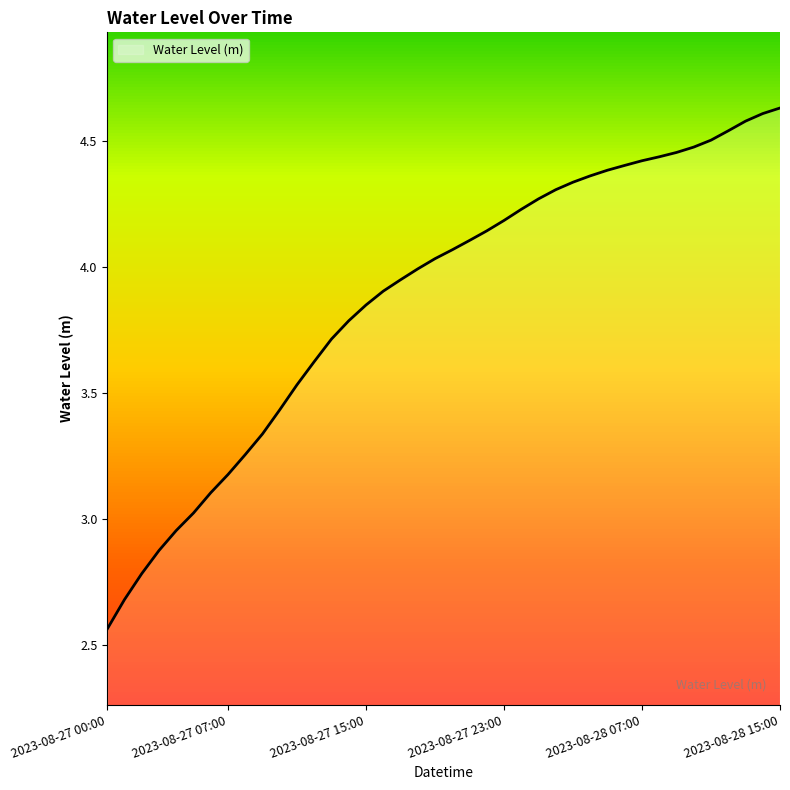

What is the difference between the maximum and minimum values?

2.1